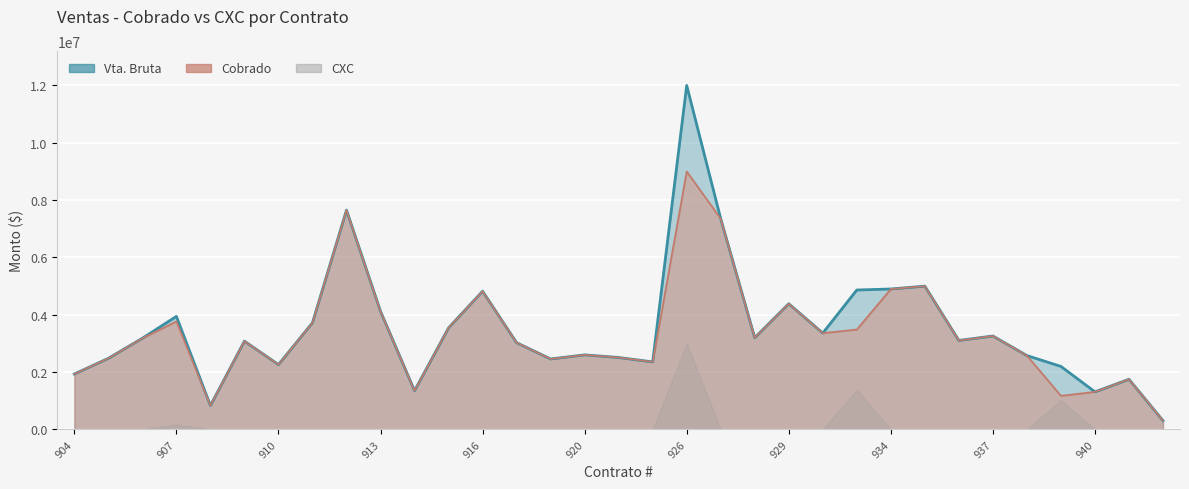

How many data points does each series have?

33